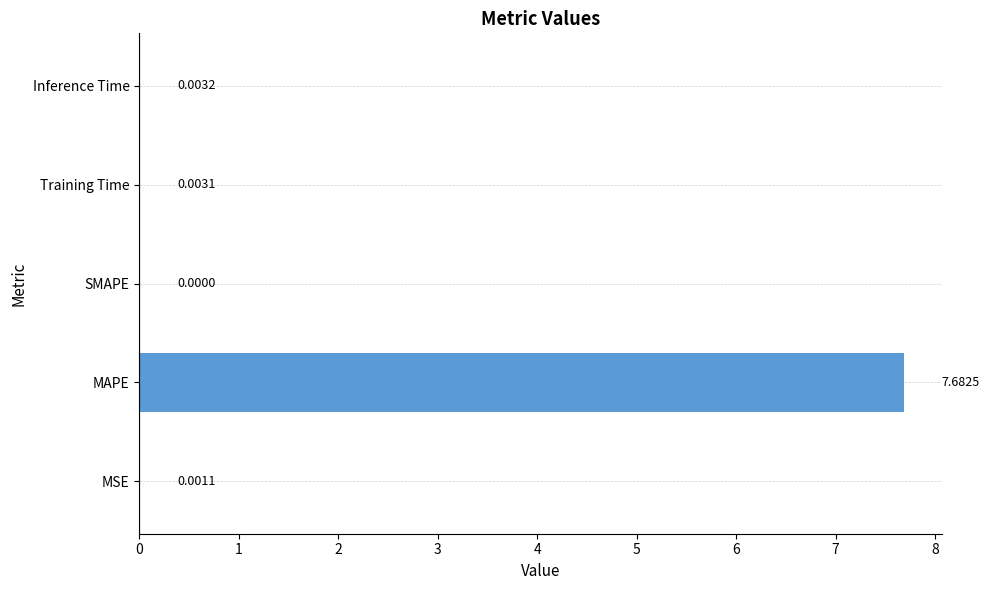

What is the sum of all values?

7.7